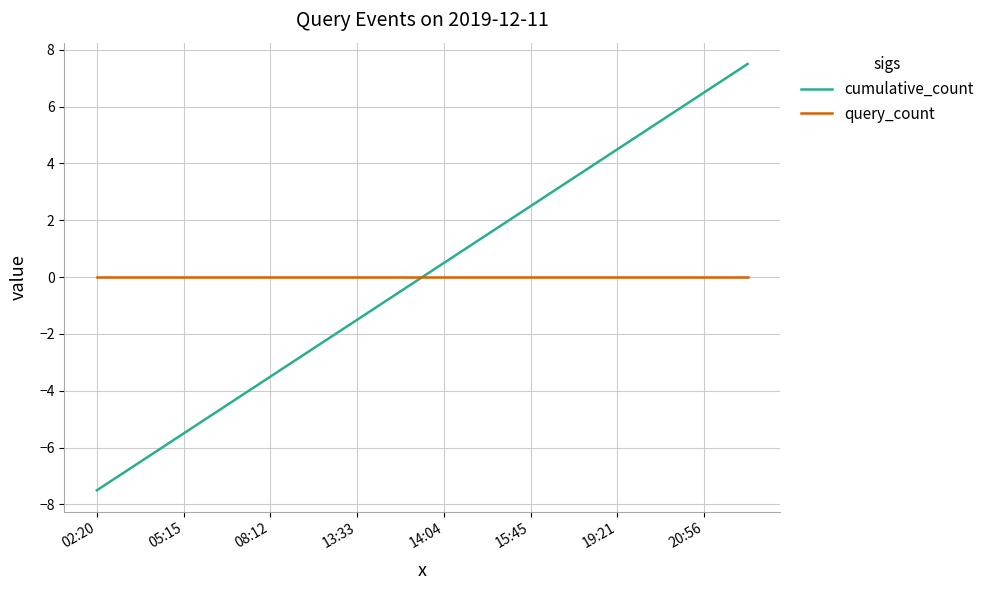

How many lines are shown in the chart?

2